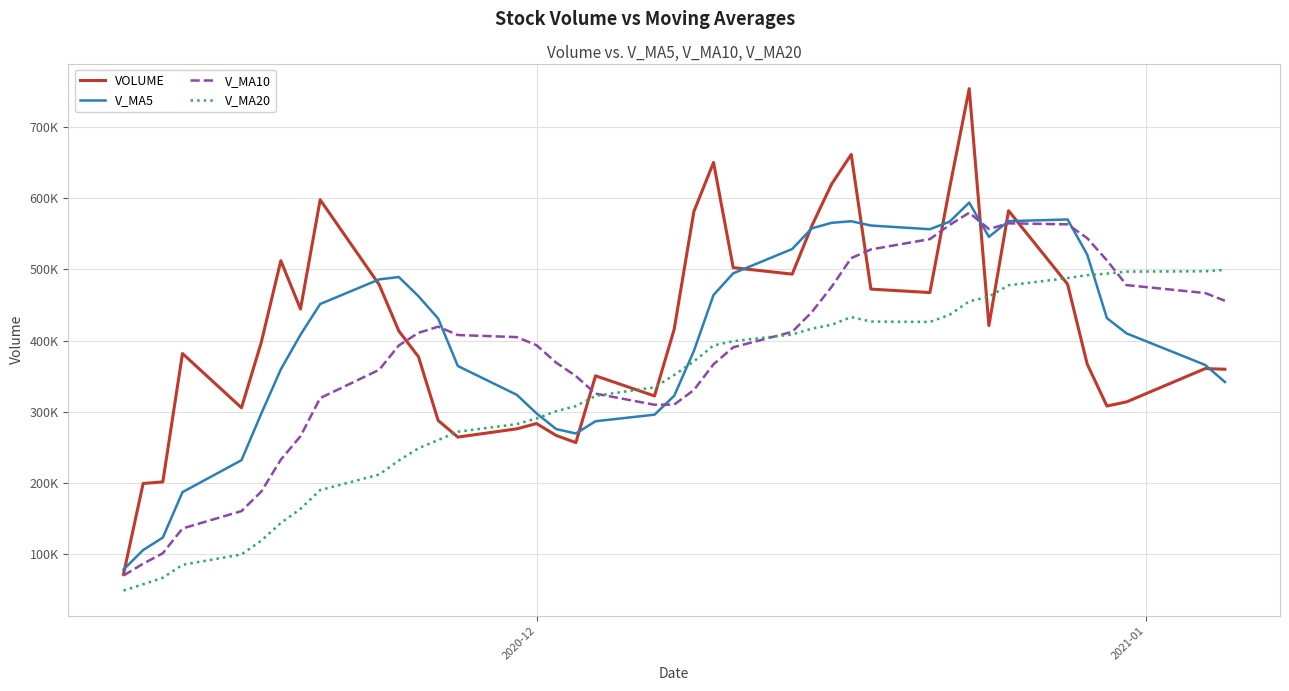

Does the chart have visible grid lines?

Yes